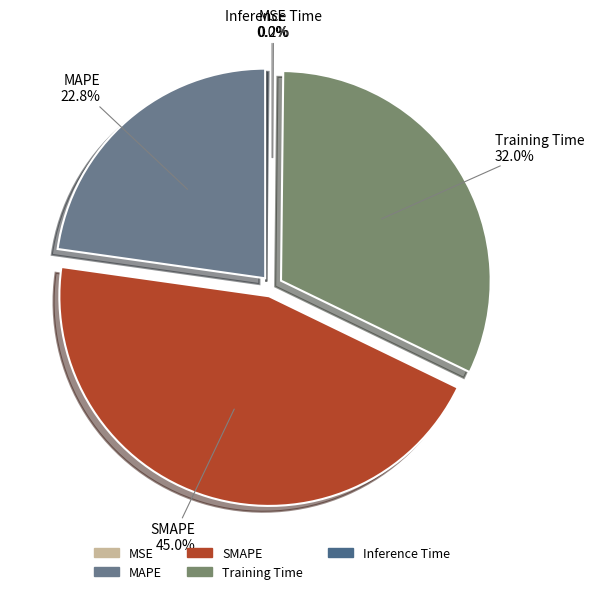

Do Training Time and SMAPE together represent more than half of the pie?

Yes